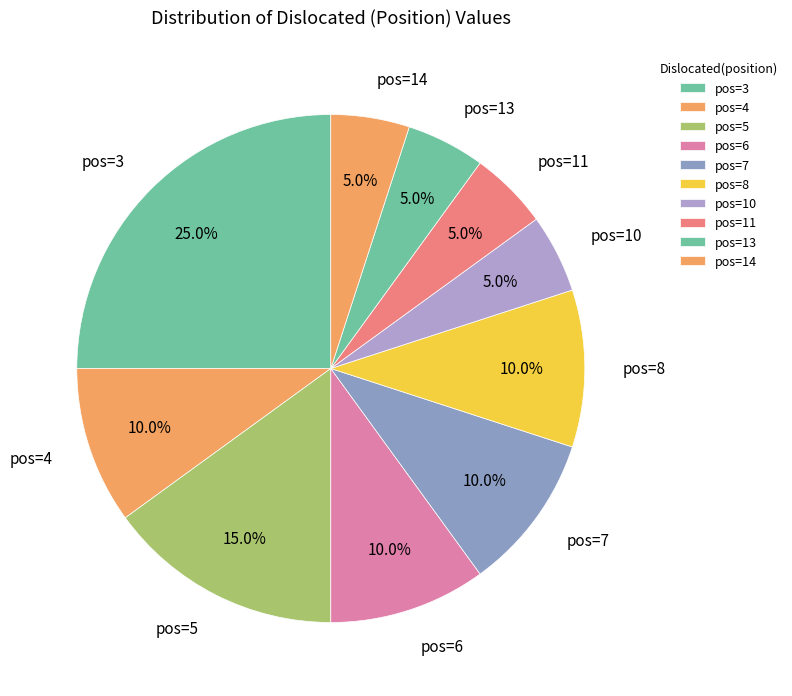

Between pos=13 and pos=8, which is larger?

pos=8